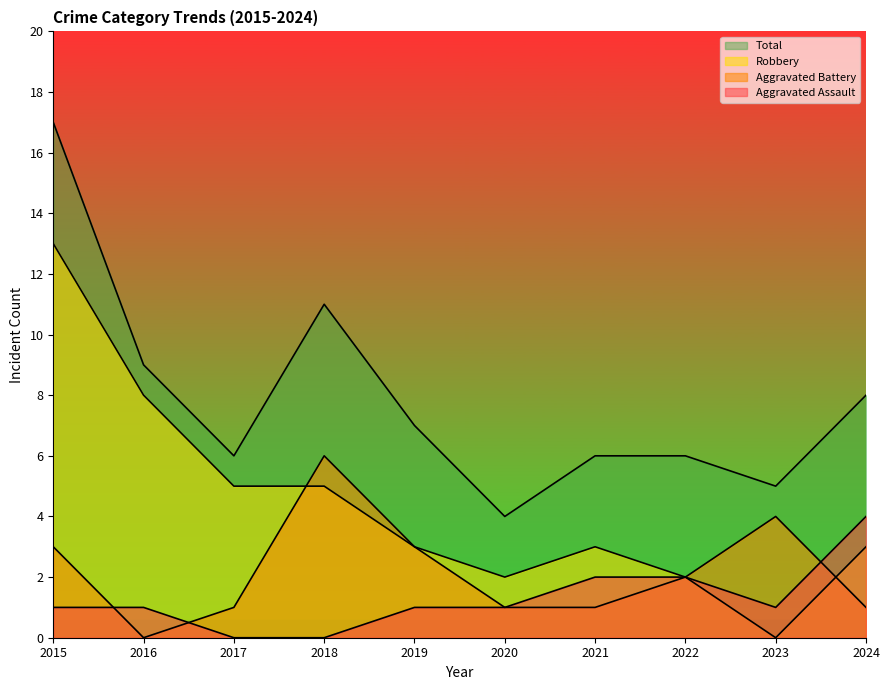

What is the total value across all series at 2020?

8